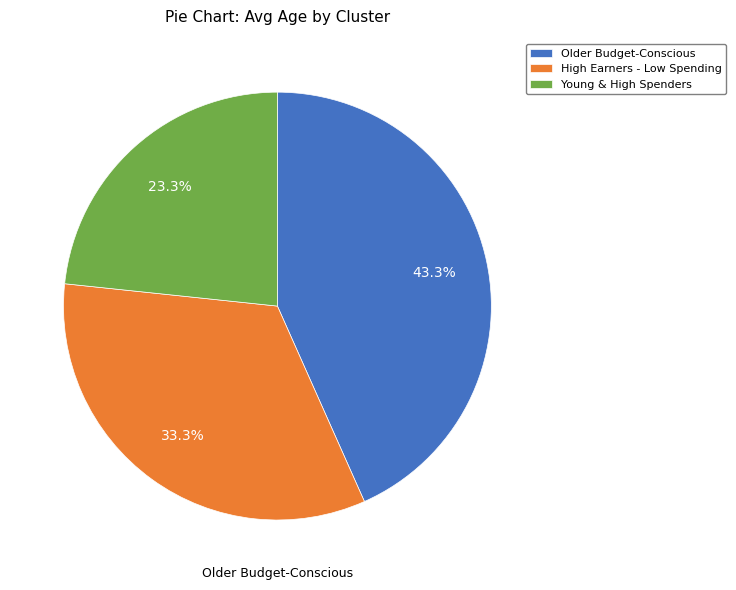

To the nearest percent, what is the average slice percentage?

33%